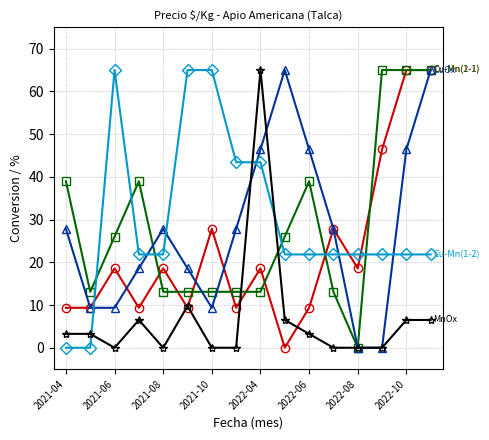

What is the greatest value displayed?

65.0